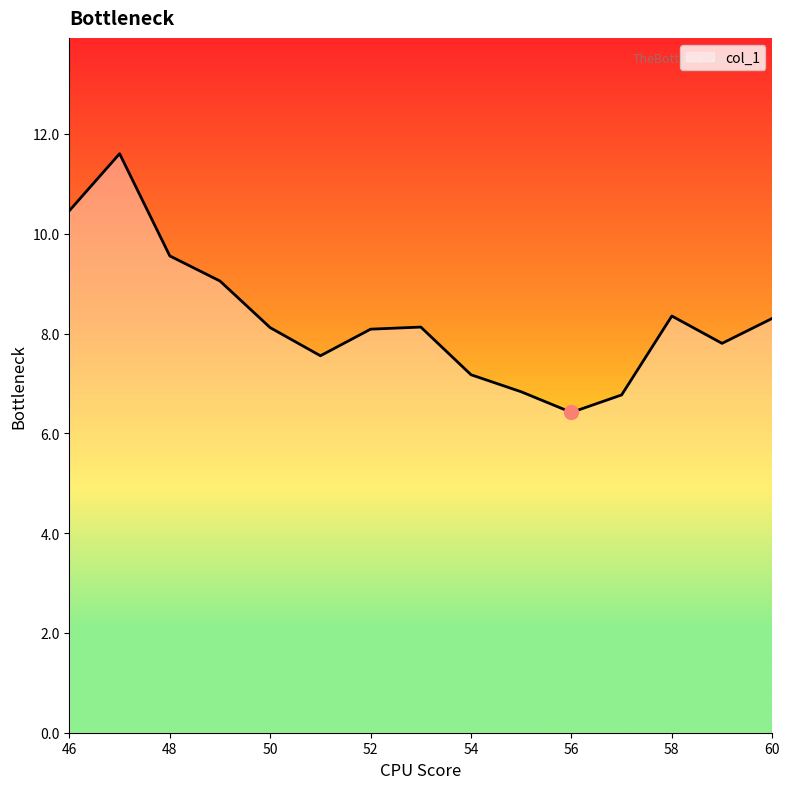

What is the minimum value shown in the chart?

6.4